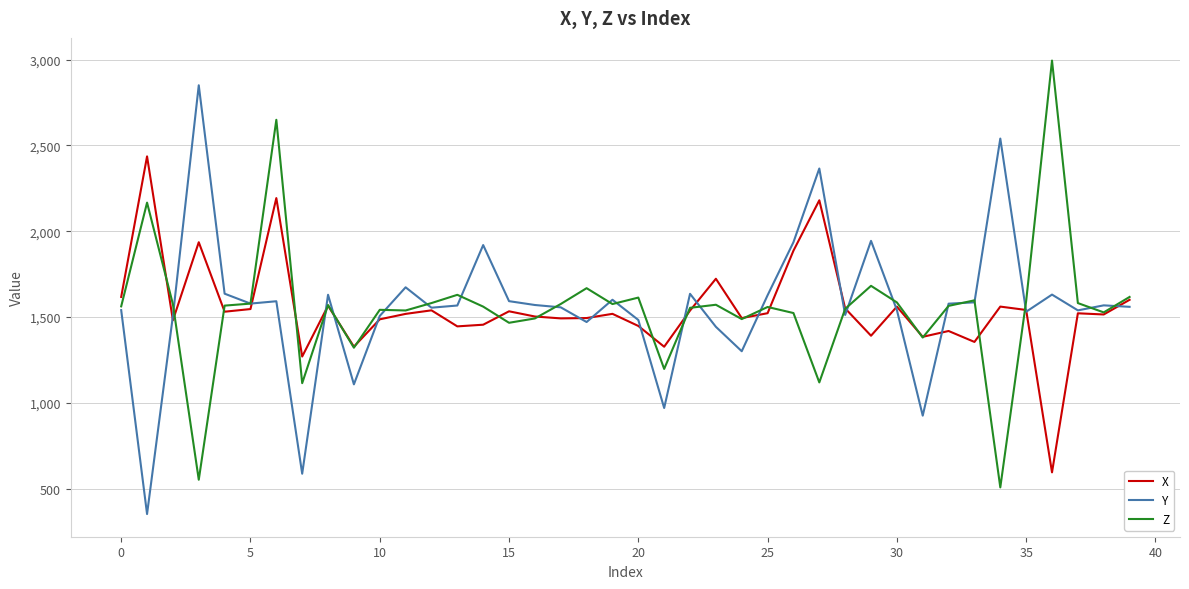

What is the minimum value for X?

595.1